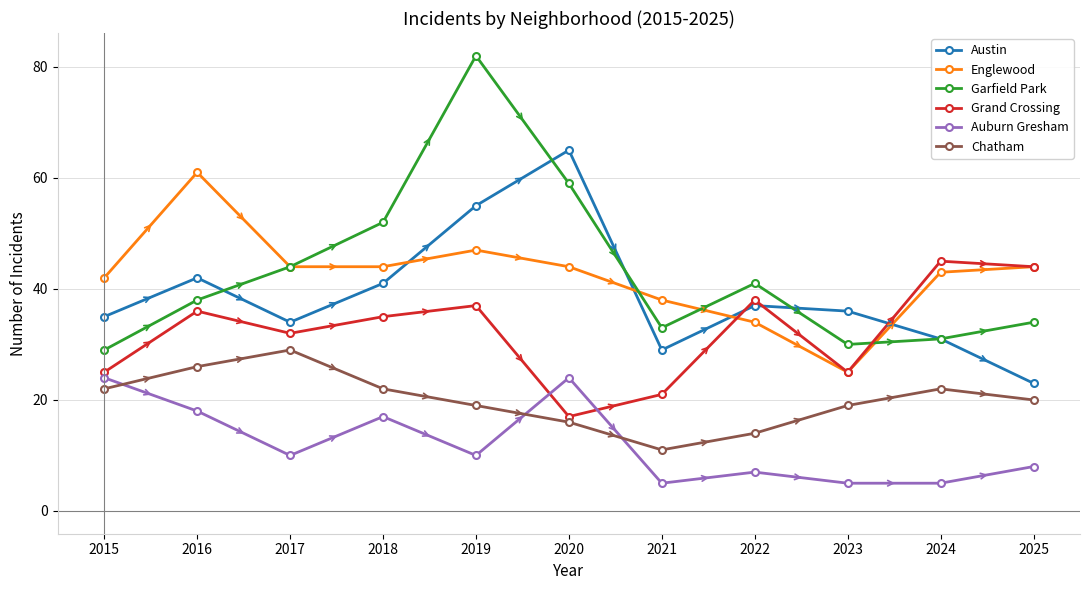

Reading right to left, what are all the values shown in this chart?

Austin: 23	31	36	37	29	65	55	41	34	42	35
Englewood: 44	43	25	34	38	44	47	44	44	61	42
Garfield Park: 34	31	30	41	33	59	82	52	44	38	29
Grand Crossing: 44	45	25	38	21	17	37	35	32	36	25
Auburn Gresham: 8	5	5	7	5	24	10	17	10	18	24
Chatham: 20	22	19	14	11	16	19	22	29	26	22